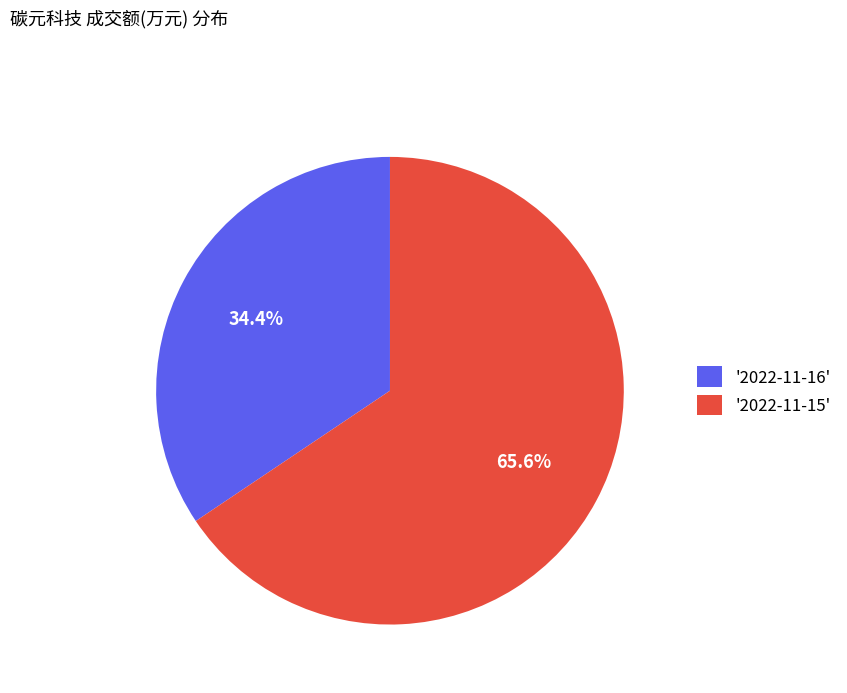

Which slice represents more than half of the pie?

'2022-11-15'